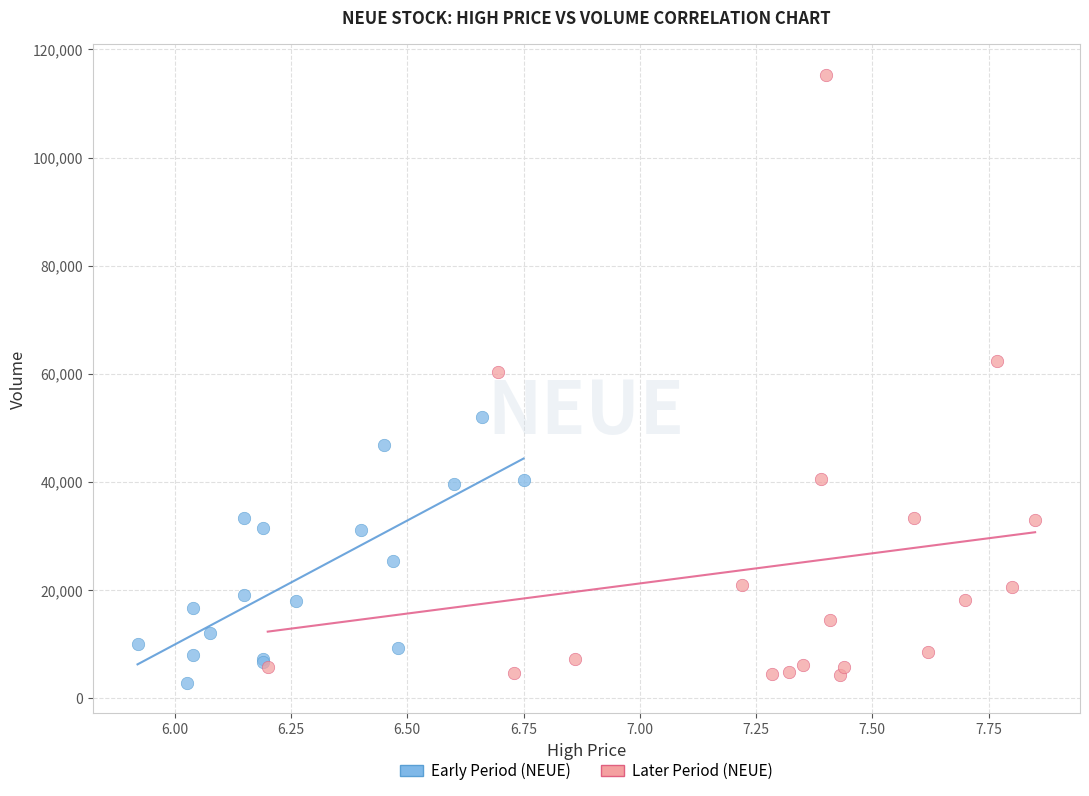

Which series contains the lowest Y value?

Early Period (NEUE)